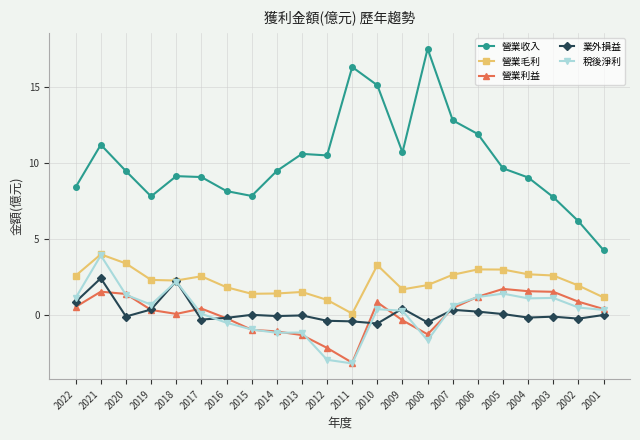

Is it true that 稅後淨利 equals 1.1 at 2003?

True